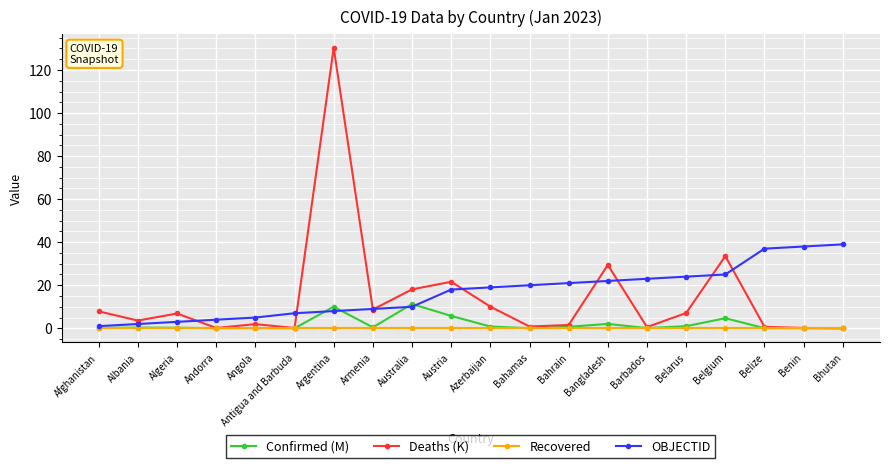

What is the label of the 5th point from the right?

Belarus